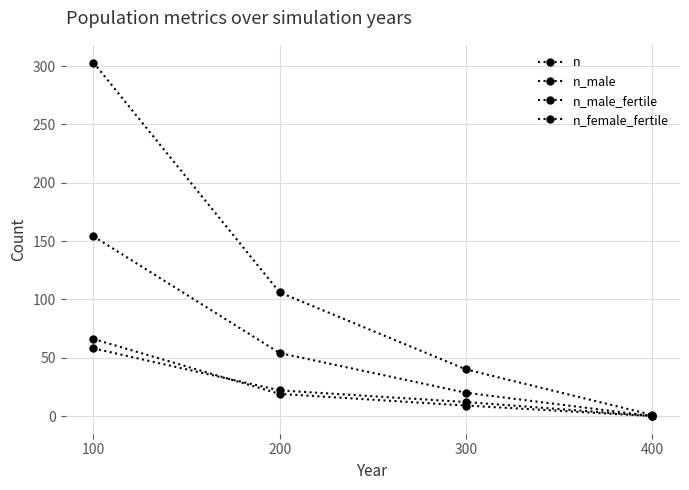

The n_female_fertile series shows 17 at 100. True or false?

False